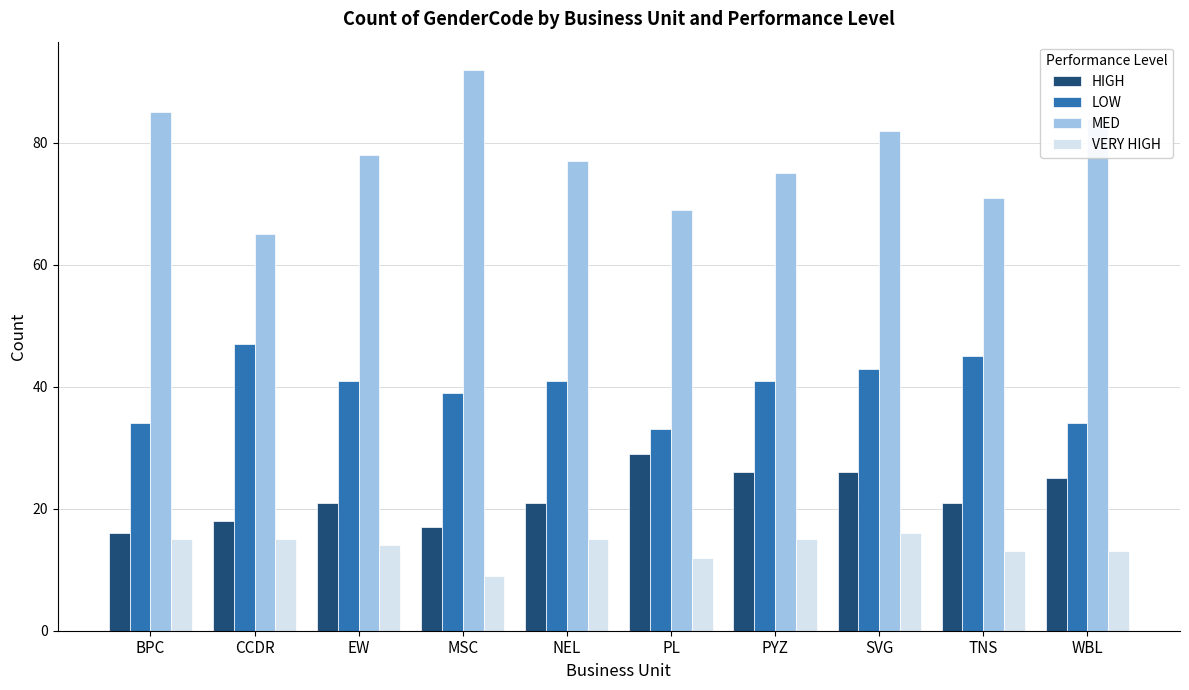

How many distinct data groups are displayed?

4